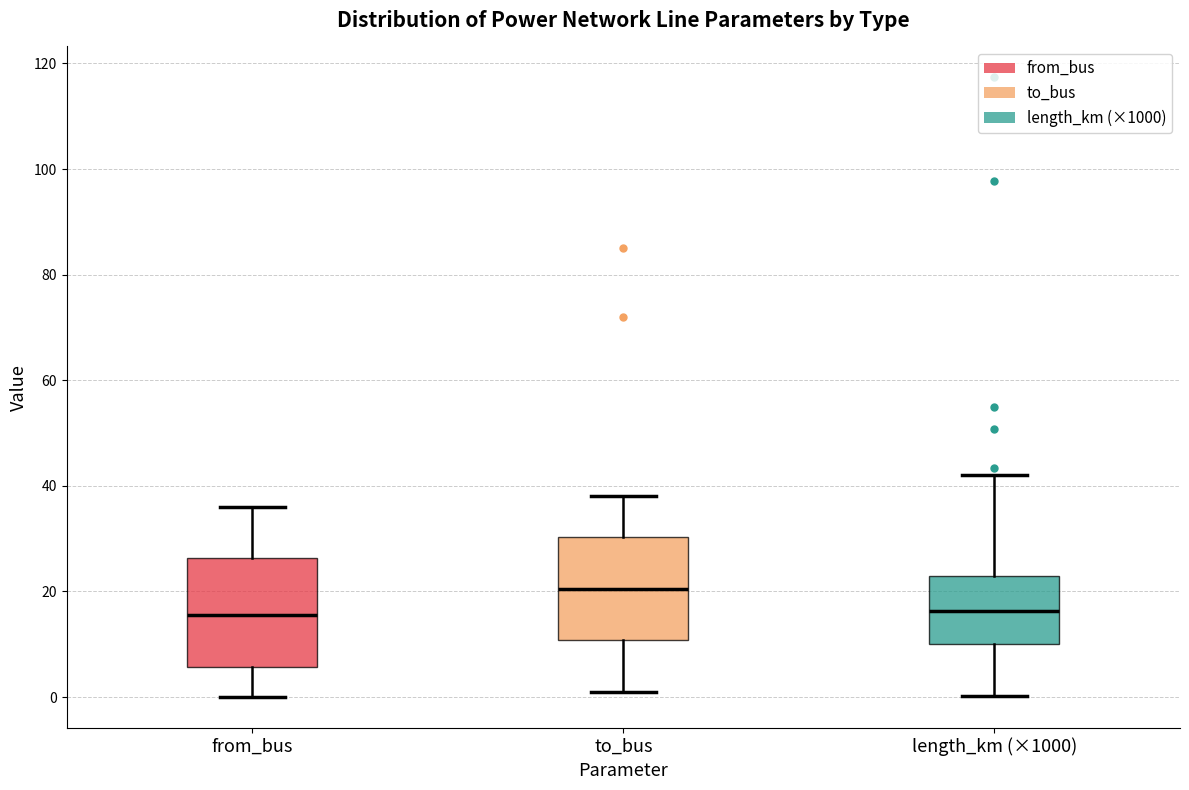

Reading left to right, read every box against the y-axis: the position of its median line, the range the box covers, and the ends of its whiskers. The values are not printed on the chart, so give them approximately, as read against the axis.

from_bus: median 16, box 6 to 26, whiskers 0 to 36
to_bus: median 20, box 10 to 30, whiskers 2 to 38
length_km (×1000): median 16, box 10 to 22, whiskers 0 to 42